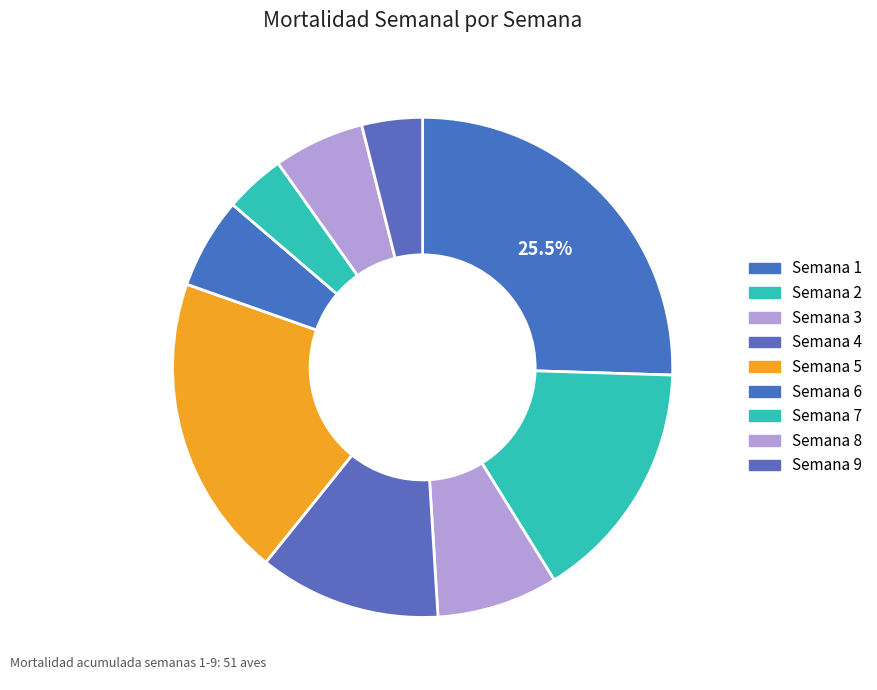

How many slices are in this pie chart?

9